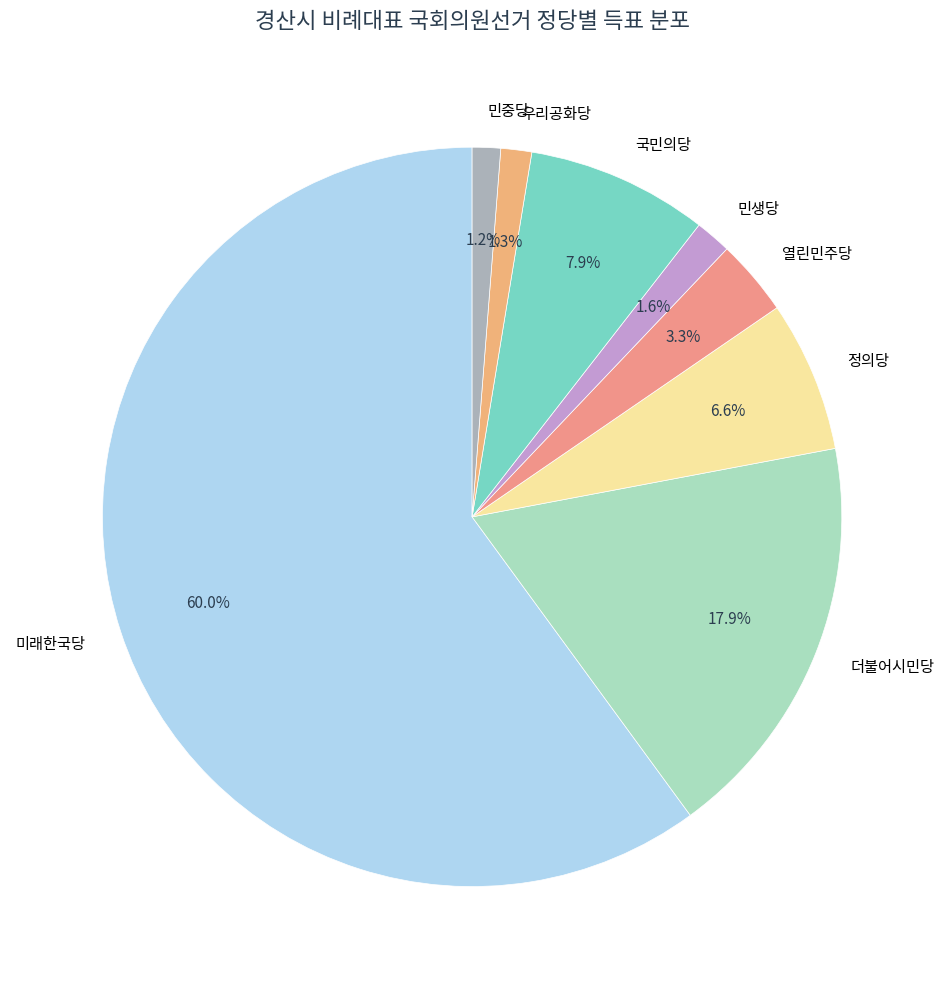

What is the majority slice?

미래한국당